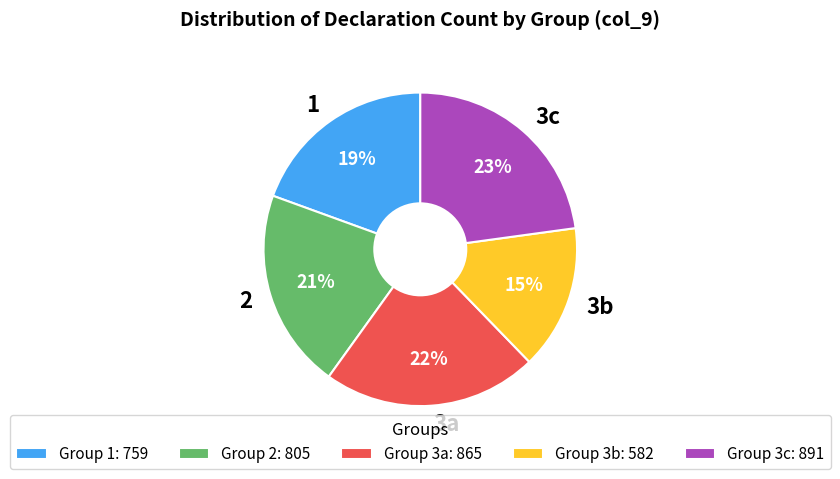

Do 3a and 3c together represent more than half of the pie?

No